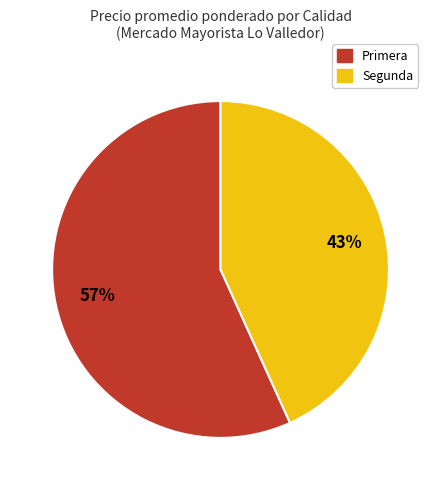

What is the ratio of the value at Primera to the value at Segunda?

1.3